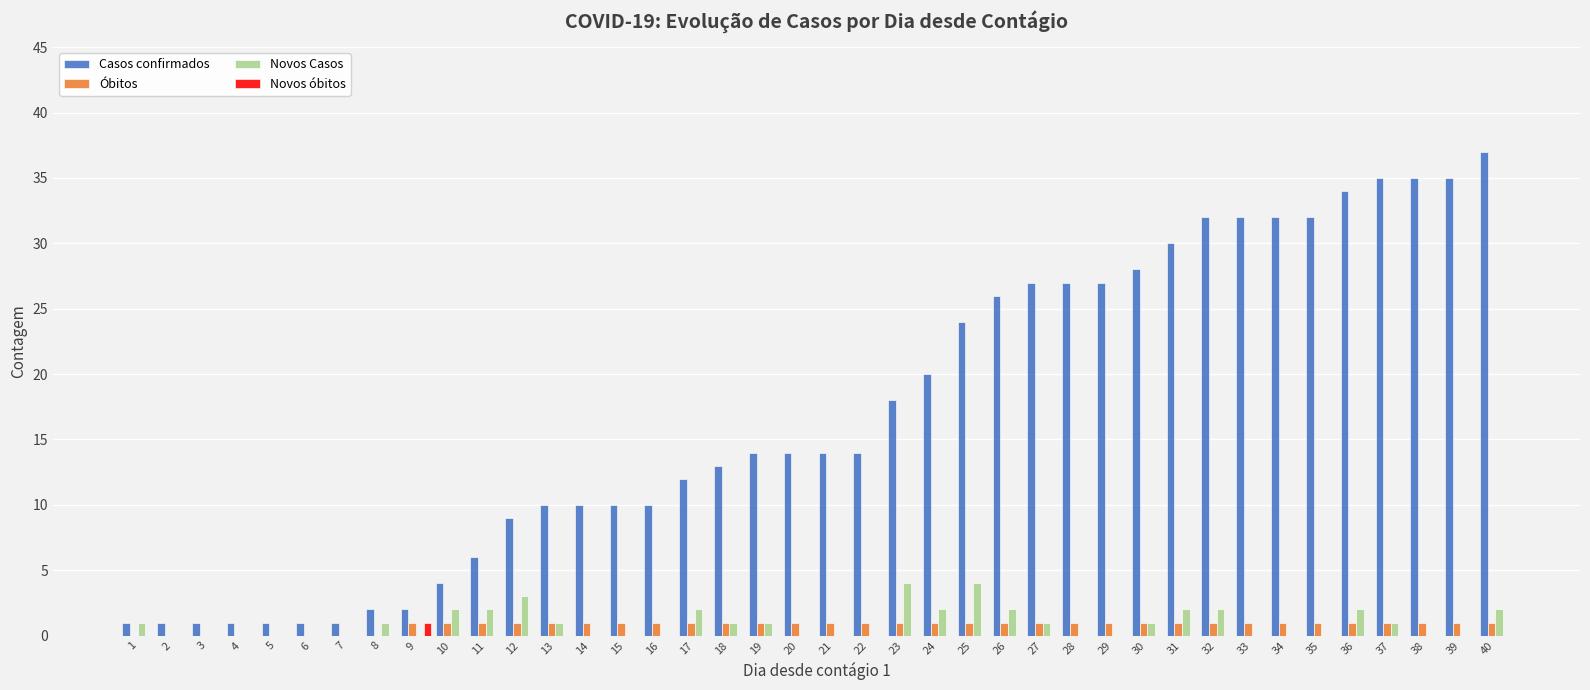

Which label corresponds to the largest value in the chart?

40